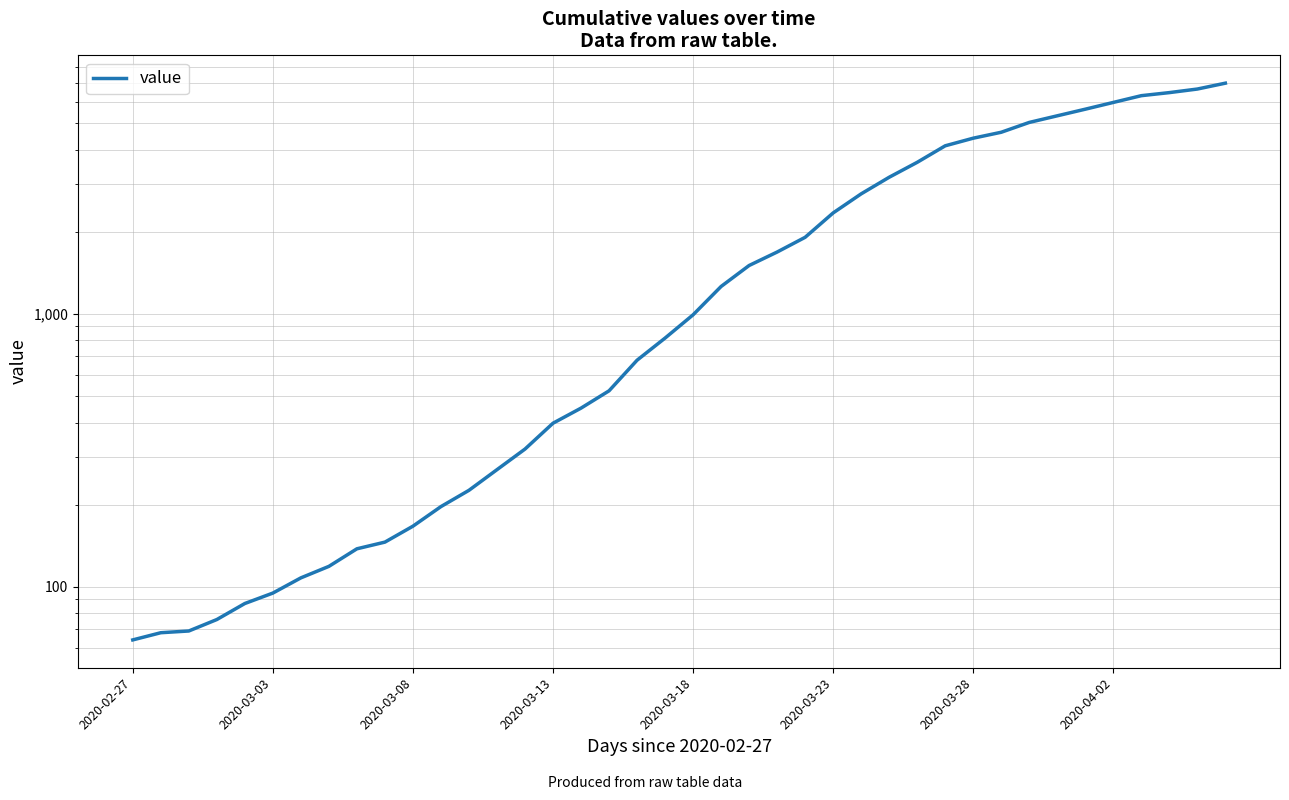

What is the smallest value displayed?

64